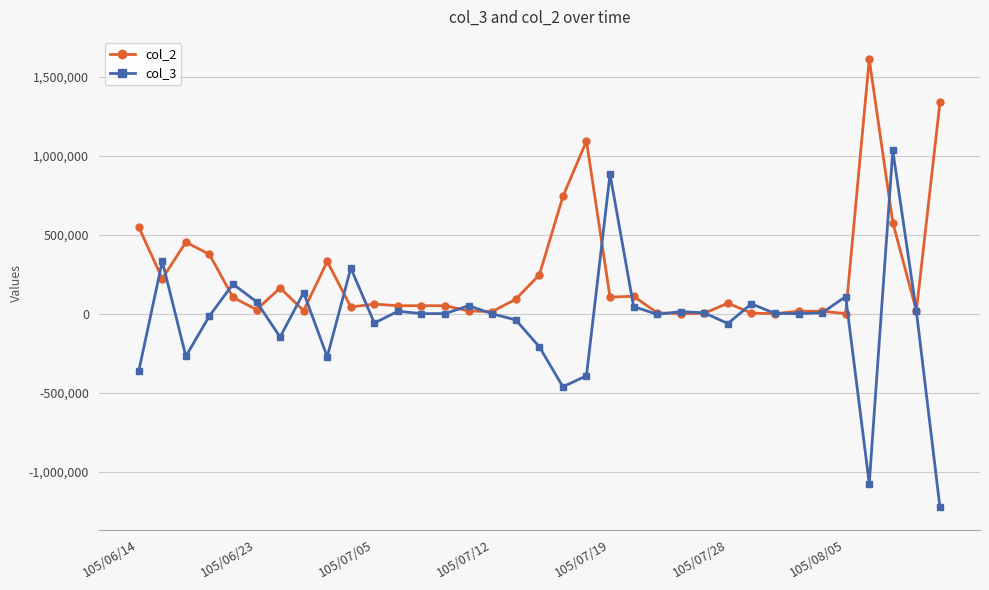

How many series are shown in this chart?

2